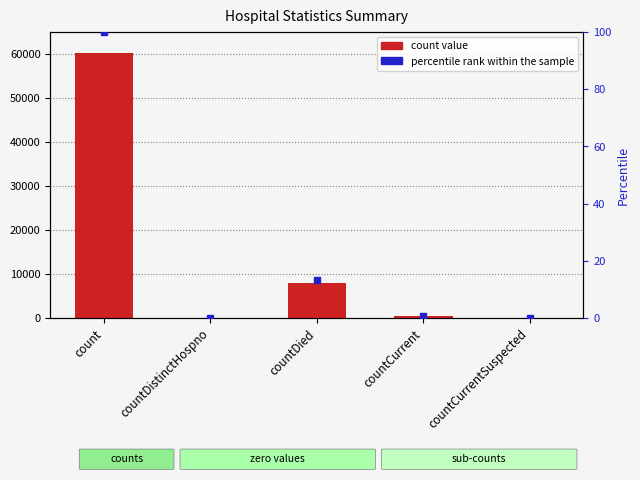

Which series has the widest spread of Y values?

Value